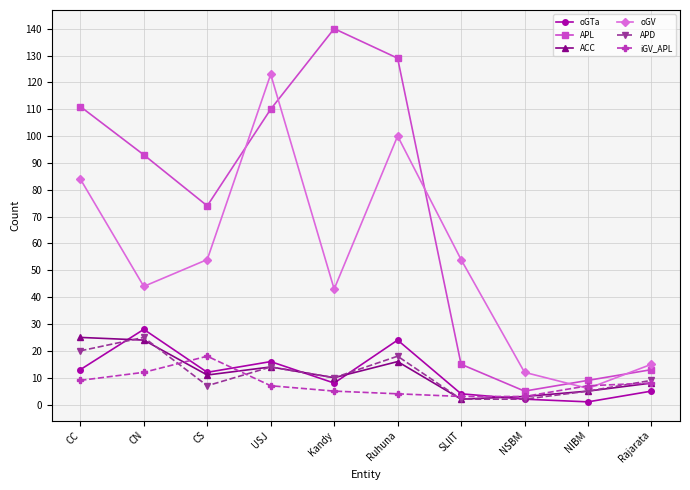

Which series has the widest spread of values?

APL